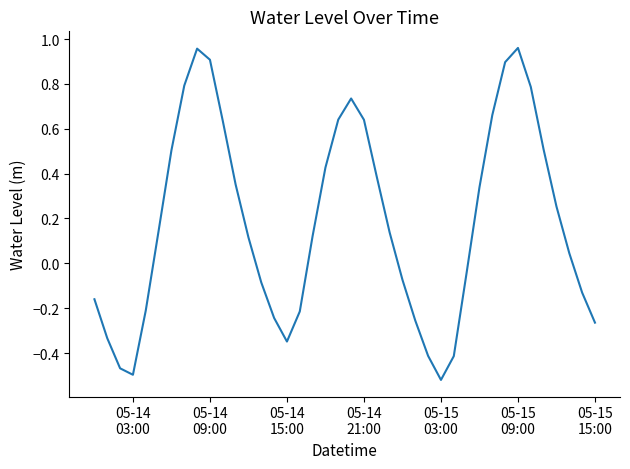

How many lines are shown in the chart?

1